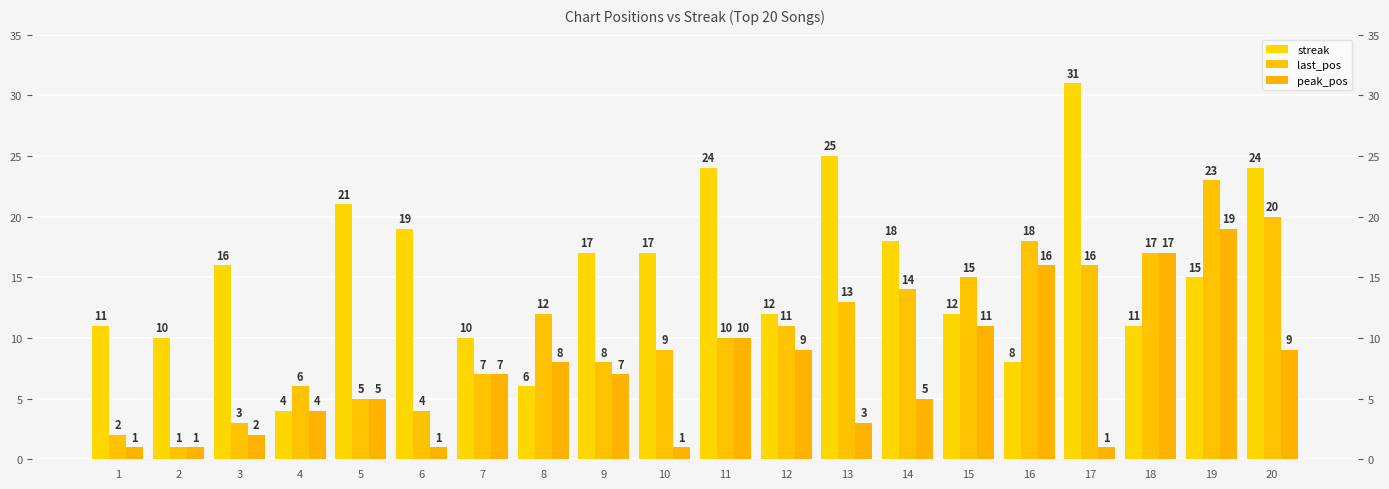

What is the highest value of the last_pos series?

23